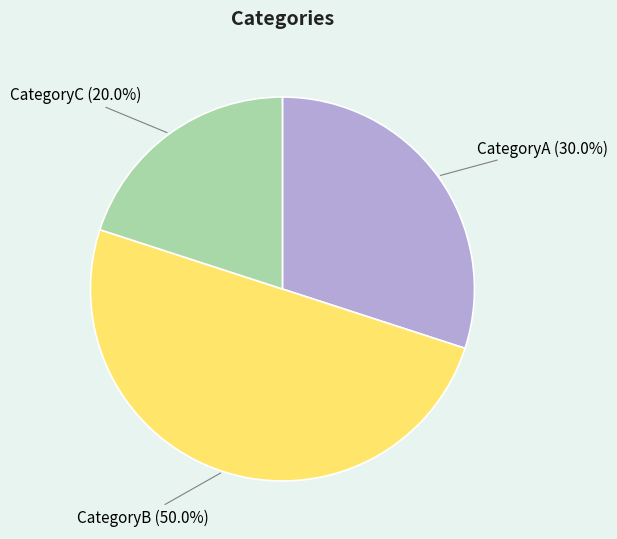

The CategoryB slice represents 50% of the pie. True or false?

True